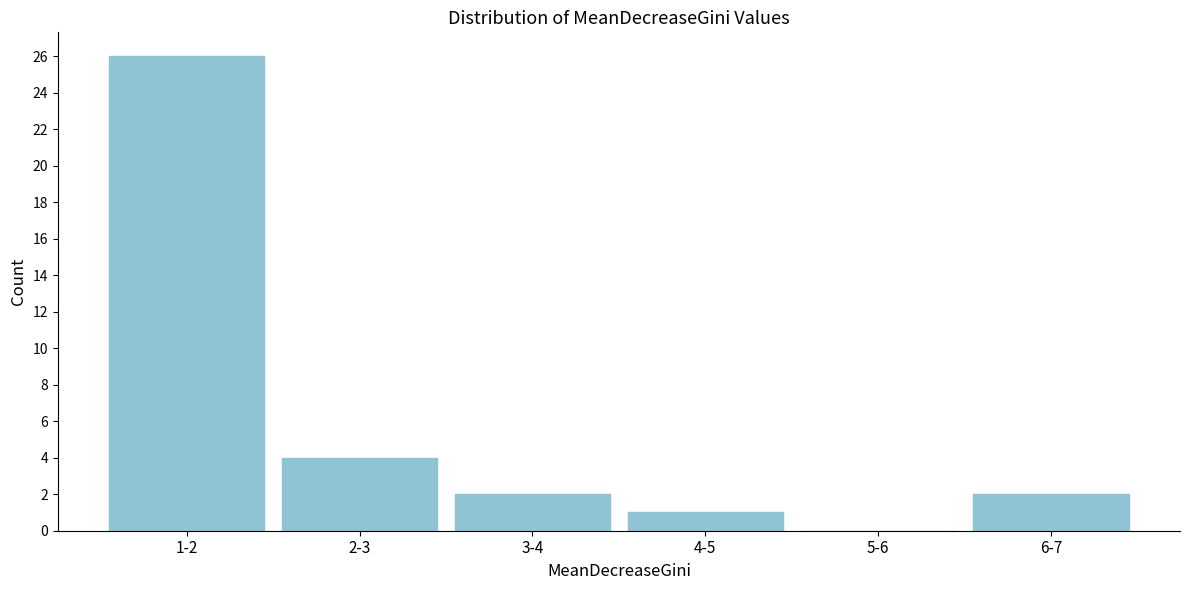

Reading left to right, list all the values displayed in this chart.

1-2=26	2-3=4	3-4=2	4-5=1	5-6=0	6-7=2